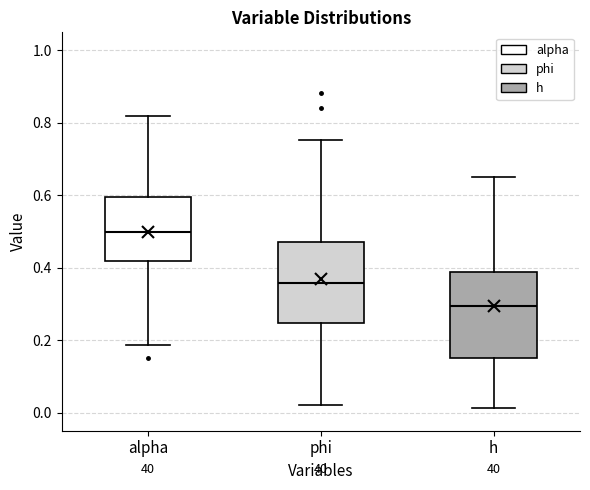

Reading left to right, read every box against the y-axis: the position of its median line, the range the box covers, and the ends of its whiskers. The values are not printed on the chart, so give them approximately, as read against the axis.

alpha: median 0.50, box 0.42 to 0.60, whiskers 0.18 to 0.82
phi: median 0.36, box 0.24 to 0.48, whiskers 0.02 to 0.76
h: median 0.30, box 0.16 to 0.38, whiskers 0.02 to 0.66